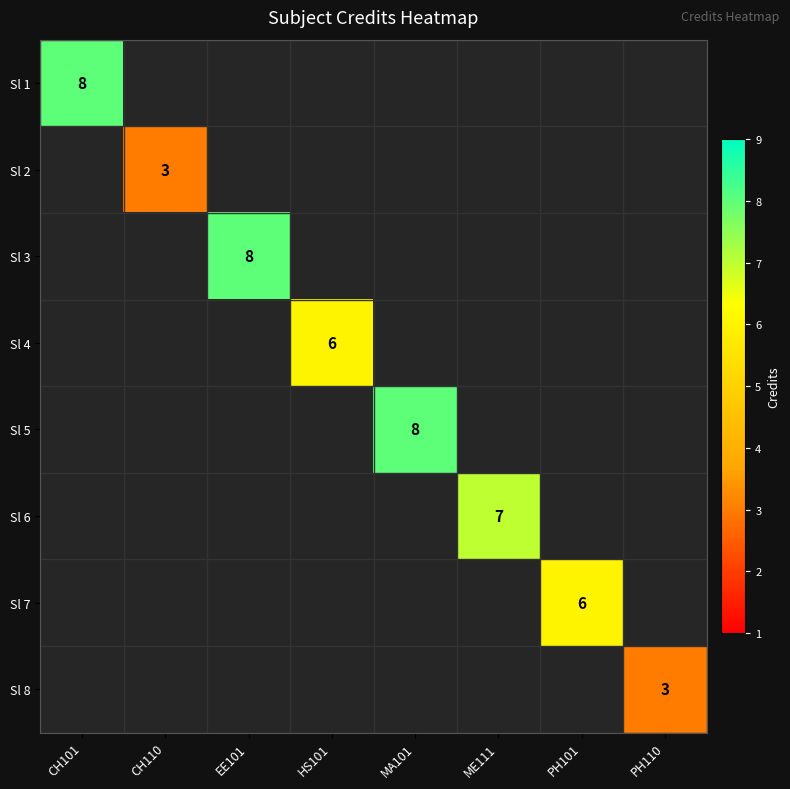

What is the greatest value displayed?

8.0